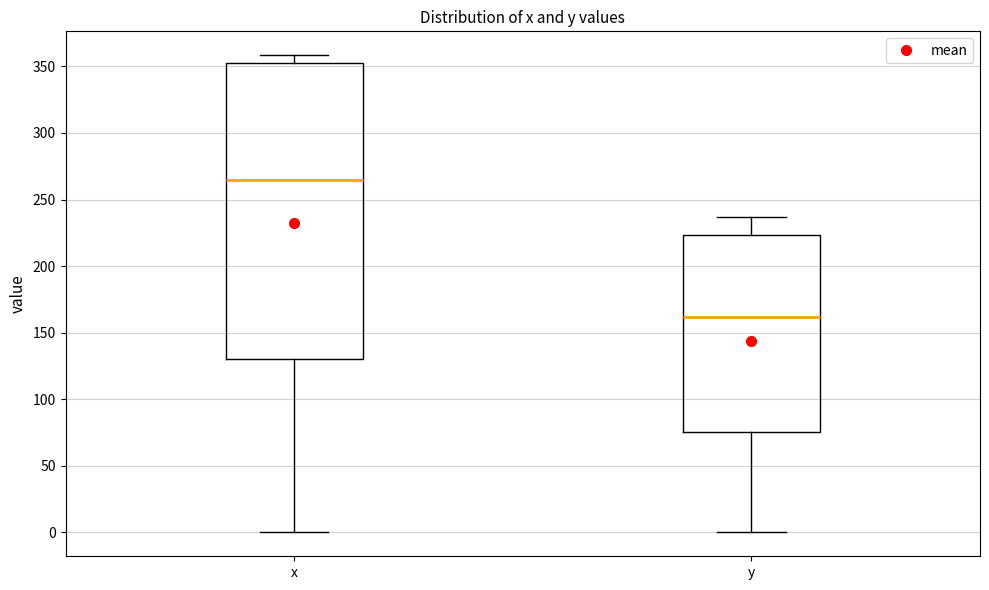

Which box has the highest median line?

x